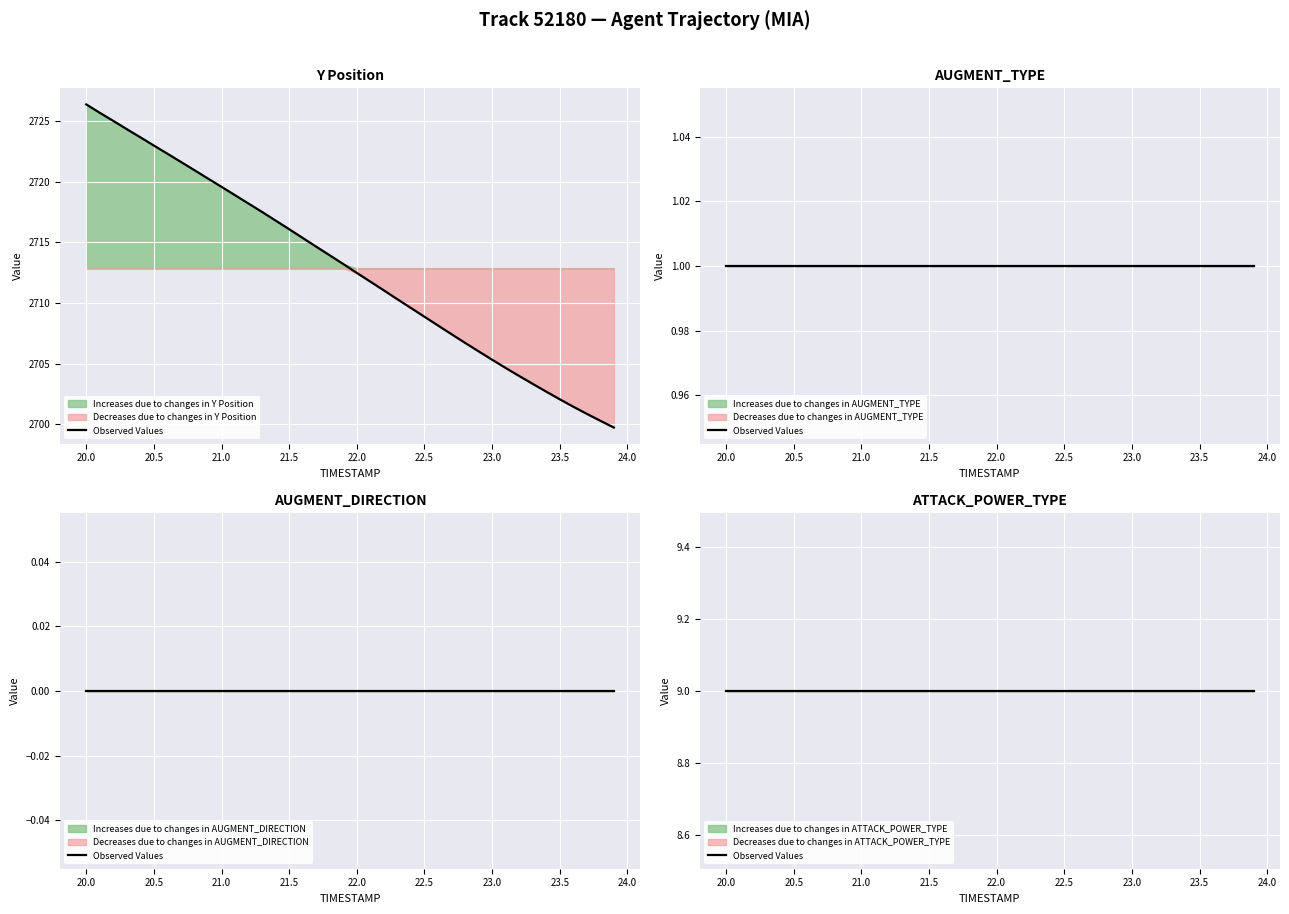

The Y series shows 2700.3 at 23.8. True or false?

True